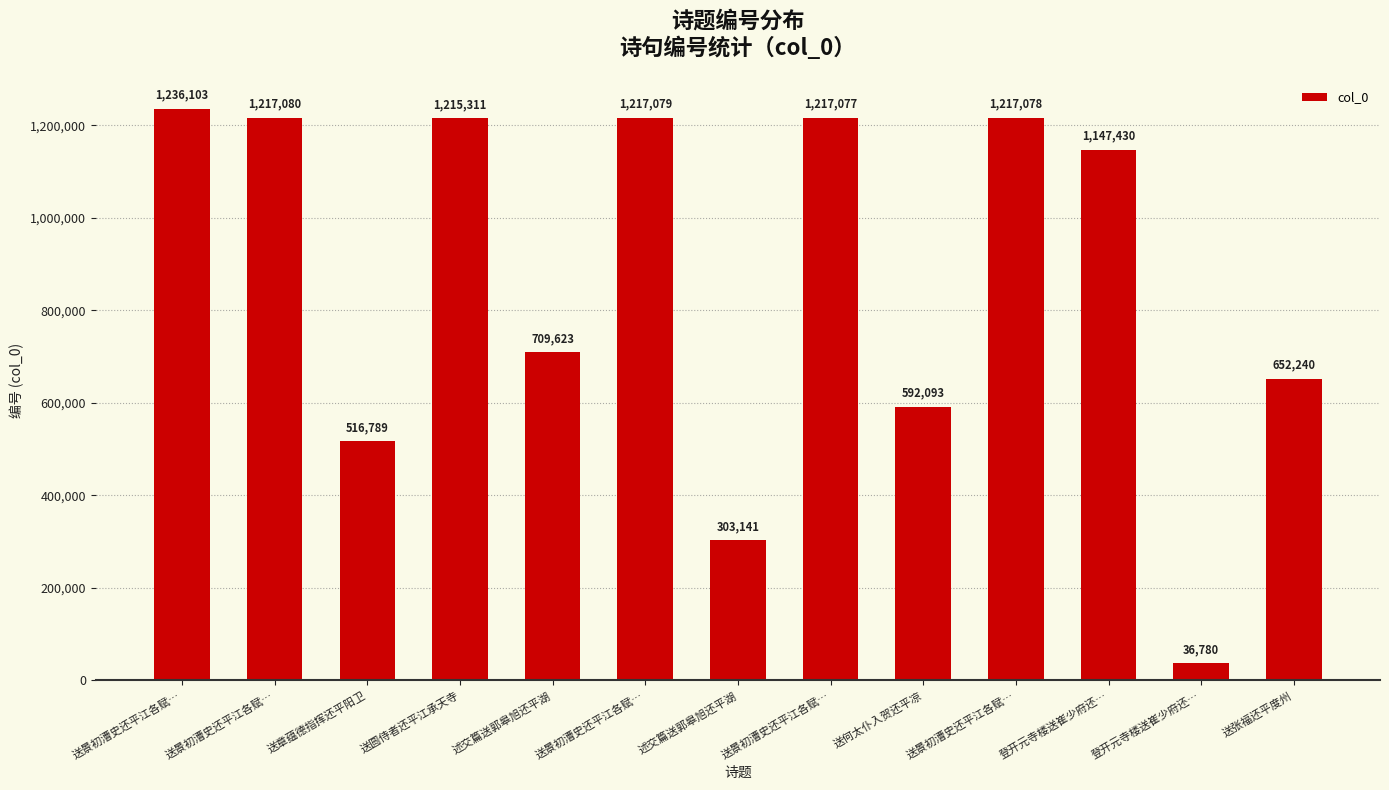

What is the greatest value displayed?

1236103